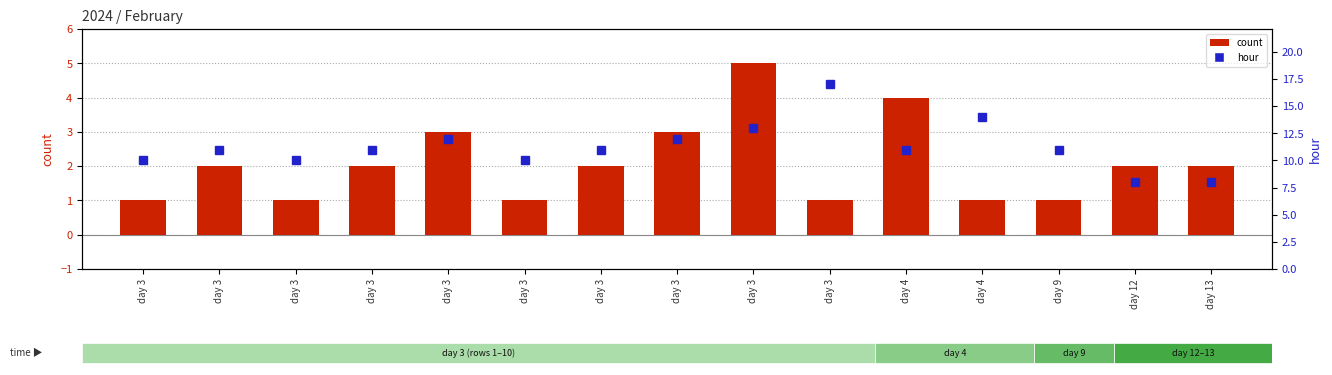

What is the value of the count bar at the 14th from the left?

2